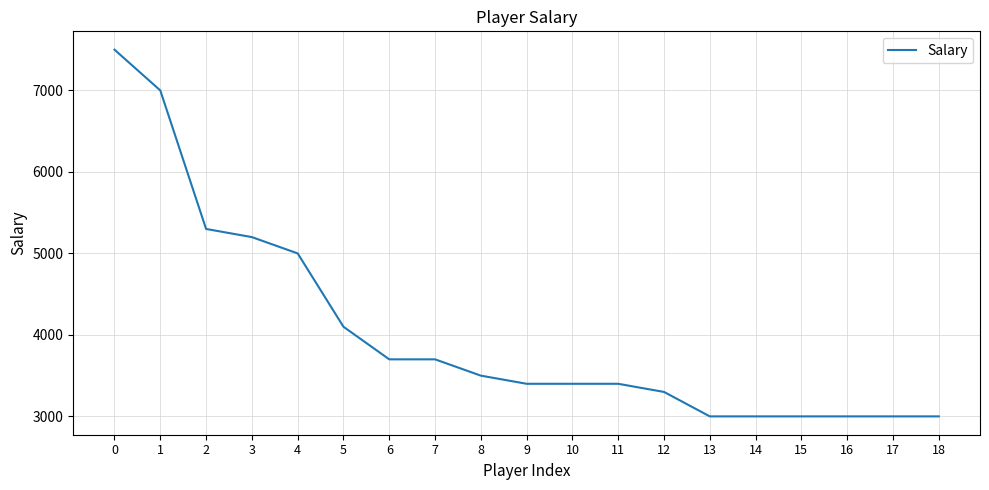

Between 9 and 16, which is larger?

9